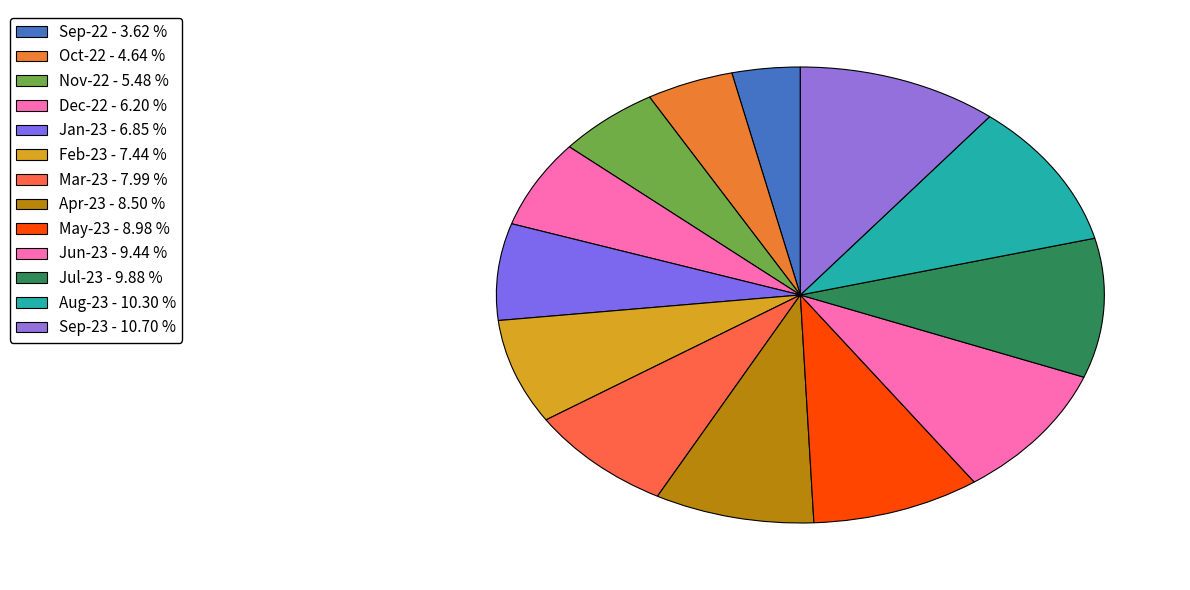

How many segments does this pie chart have?

13